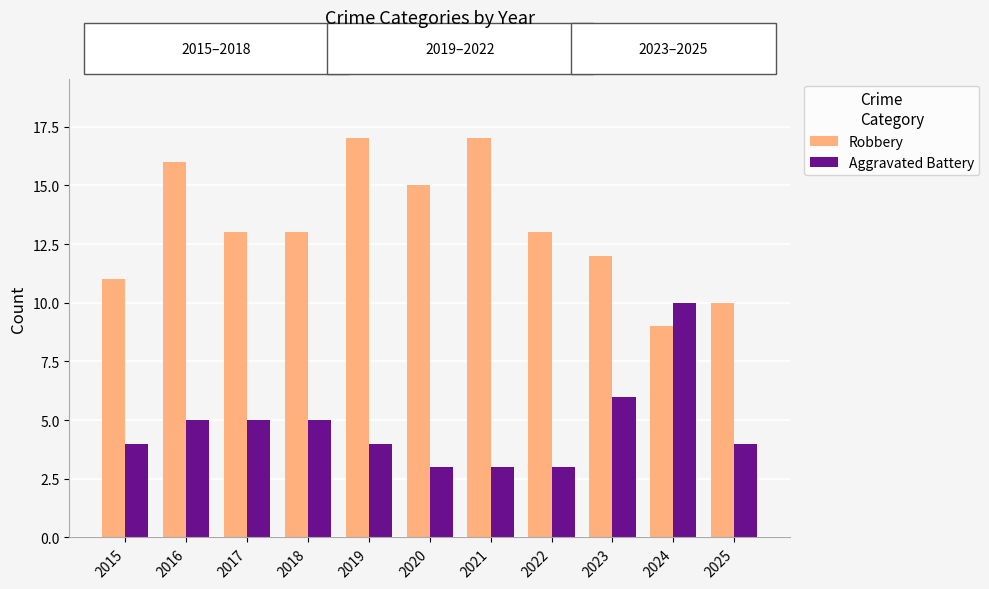

What are all the series names shown in the legend?

Robbery, Aggravated Battery